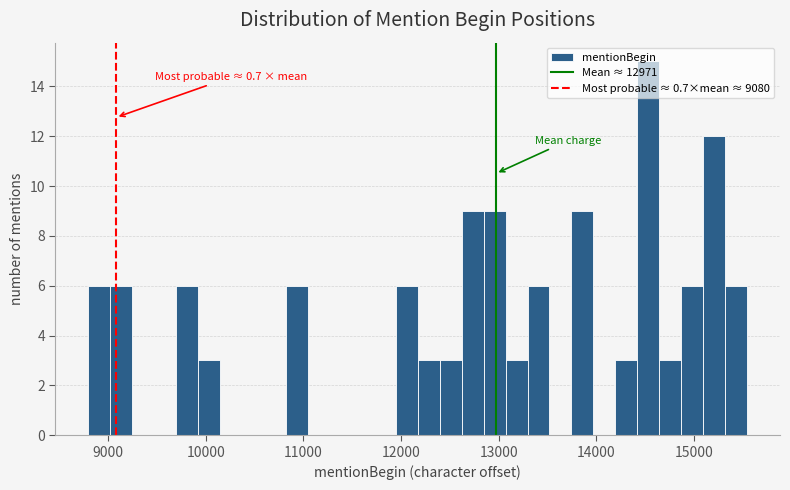

Read against the x-axis, roughly where is the centre of the tallest bar?

14500